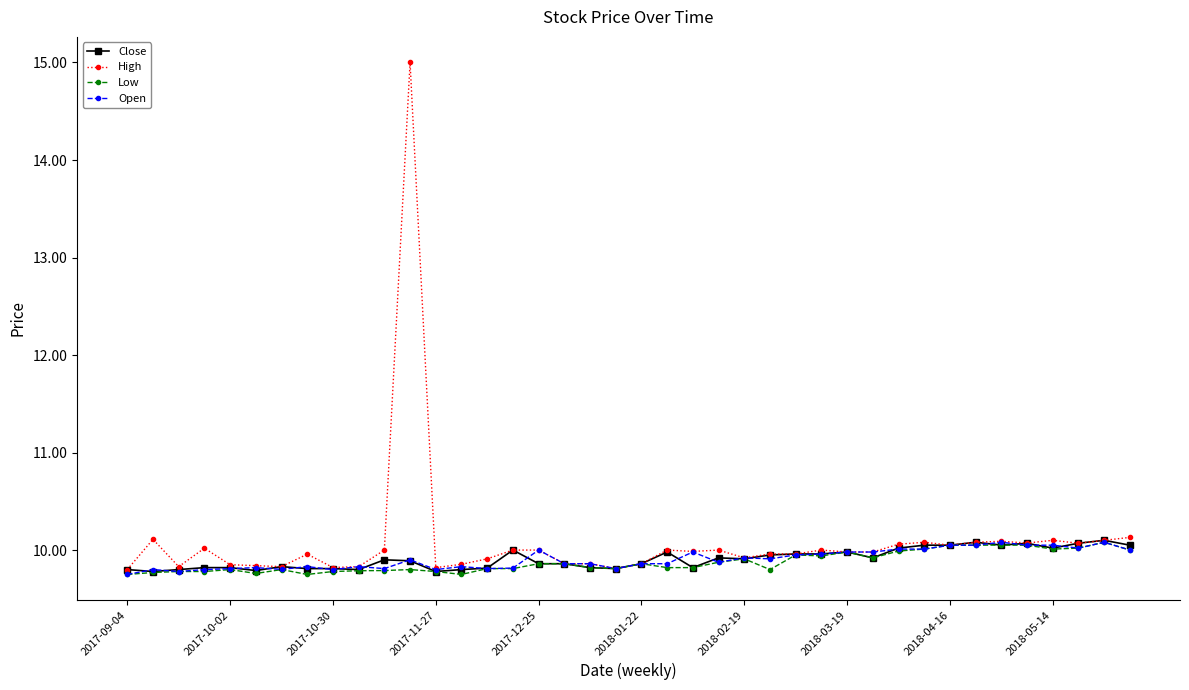

Which series has the largest range (max minus min)?

High